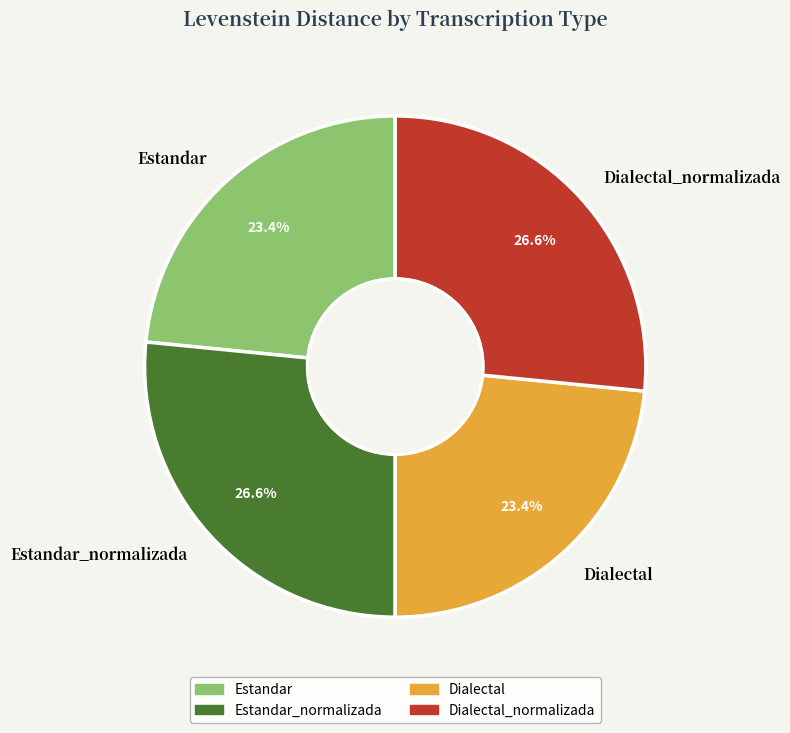

Does Dialectal account for over 50% of the chart?

No